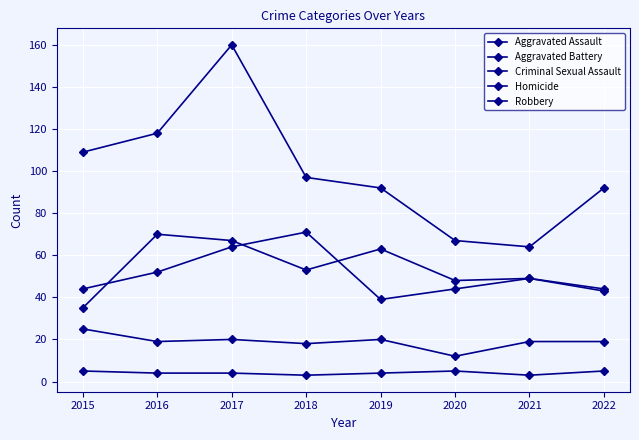

True or false: Criminal Sexual Assault and Homicide cross at least once.

False